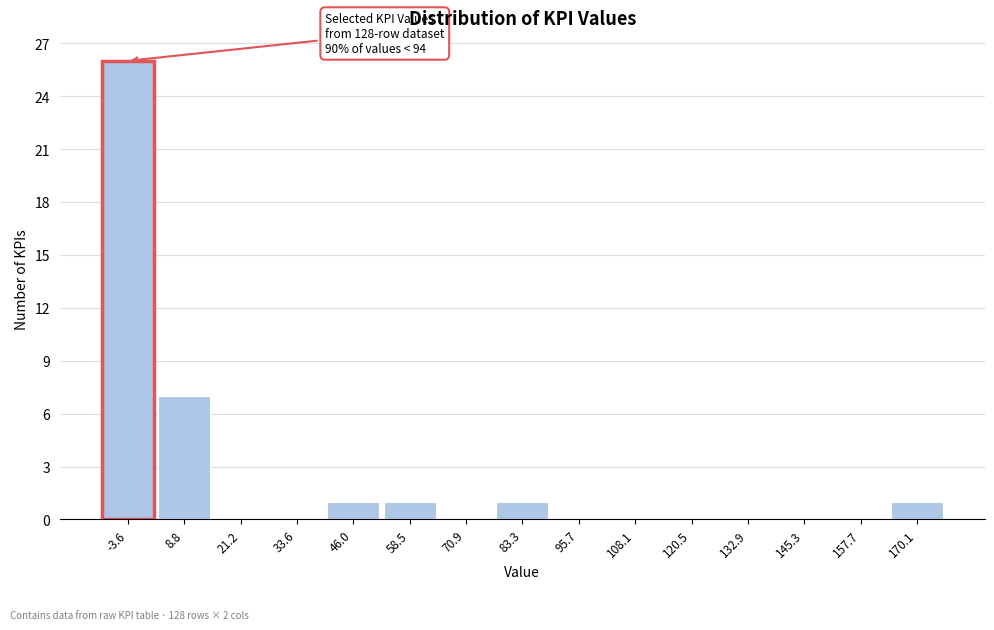

Reading left to right, list all the values displayed in this chart.

-3.6=26	8.8=7	21.2=0	33.6=0	46.0=1	58.5=1	70.9=0	83.3=1	95.7=0	108.1=0	120.5=0	132.9=0	145.3=0	157.7=0	170.1=1